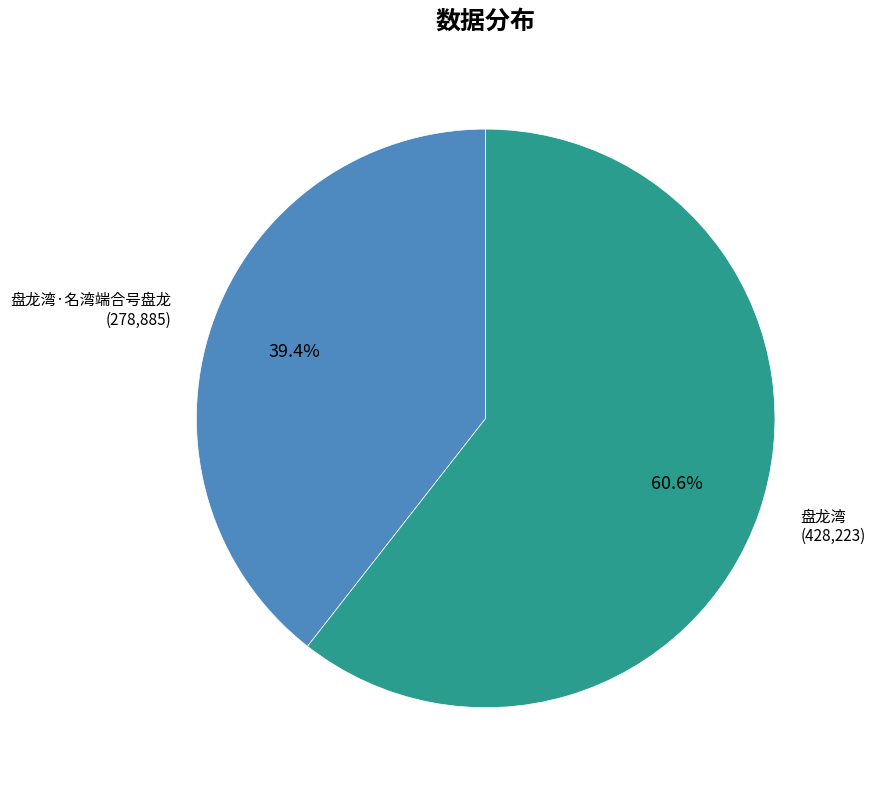

Does any single category account for the majority?

Yes